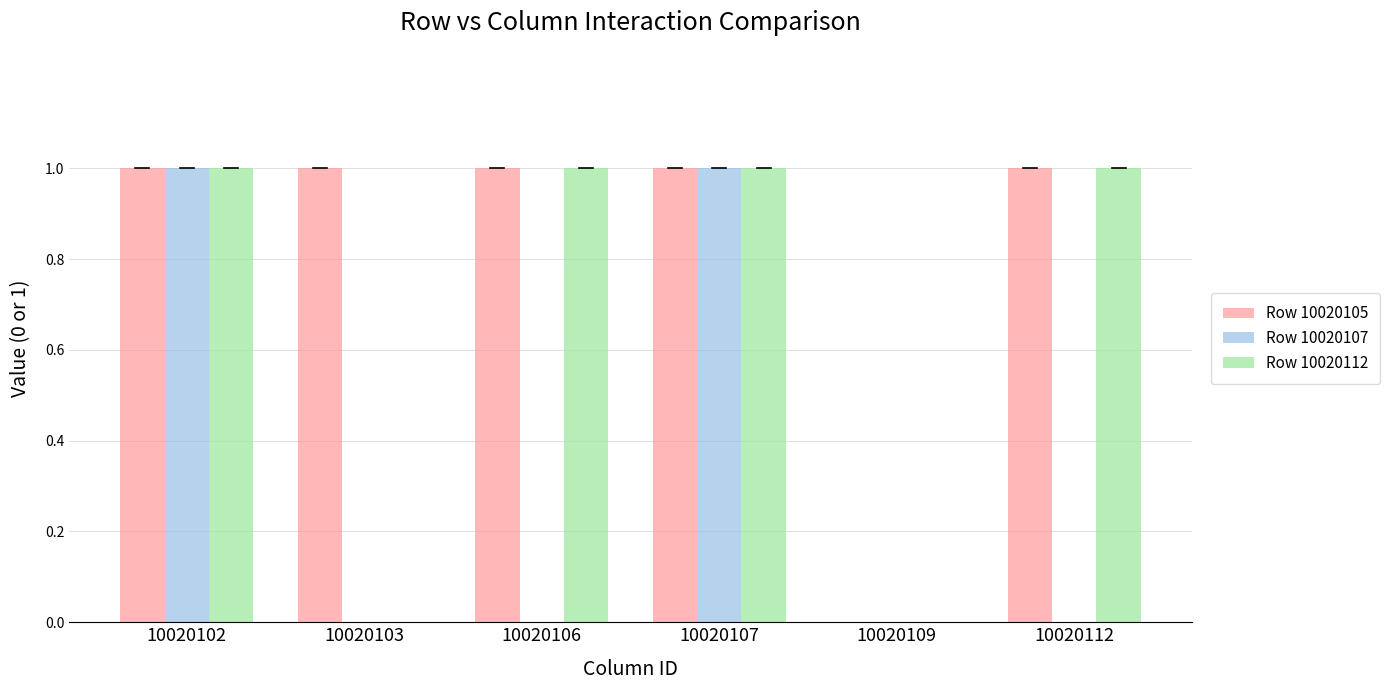

What value does the Row 10020112 series have at 10020106?

1